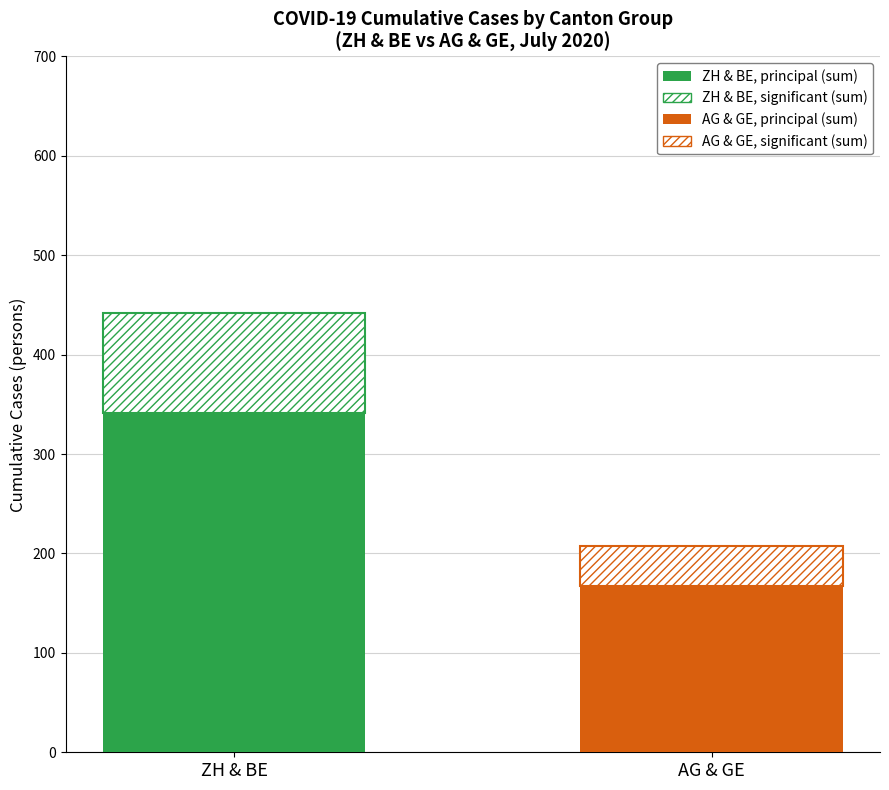

Is it true that principal equals 182 at AG?

False